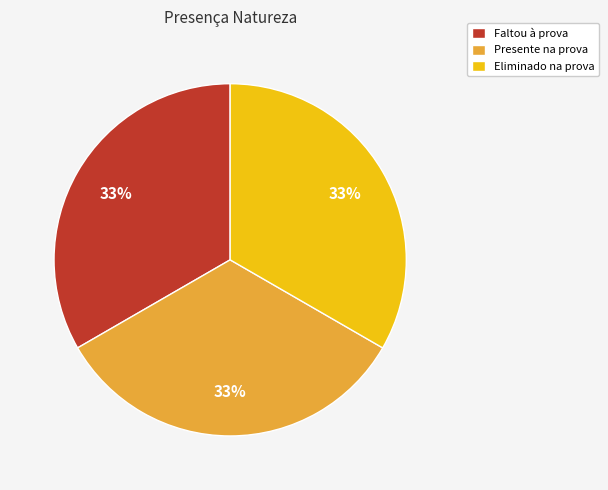

How many slices are in this pie chart?

3